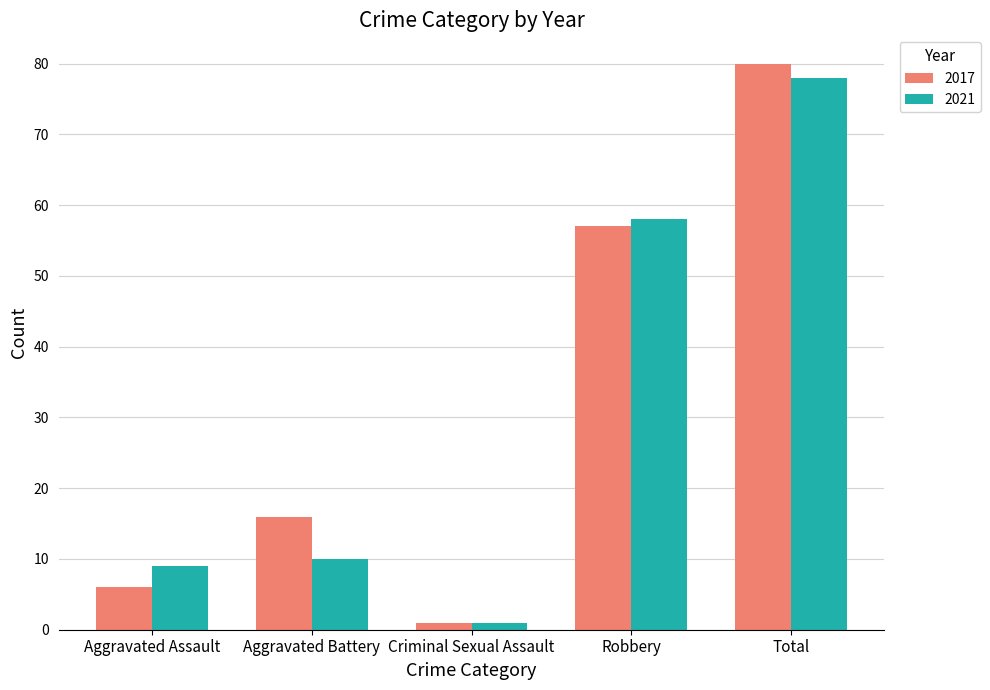

Reading left to right, list all the values displayed in this chart.

2017: 6	16	1	57	80
2021: 9	10	1	58	78